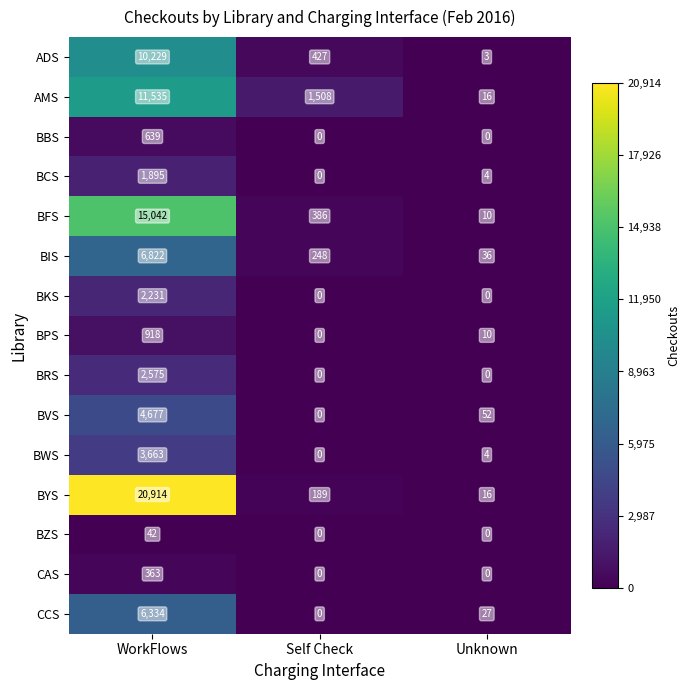

Which series has the largest total across all categories?

BYS